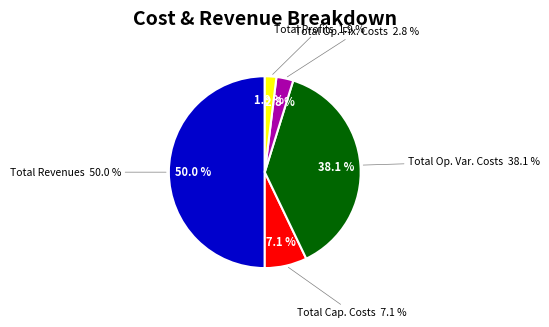

What is the change in value from Total Revenues to Total Operation Variable Costs?

-247359.2